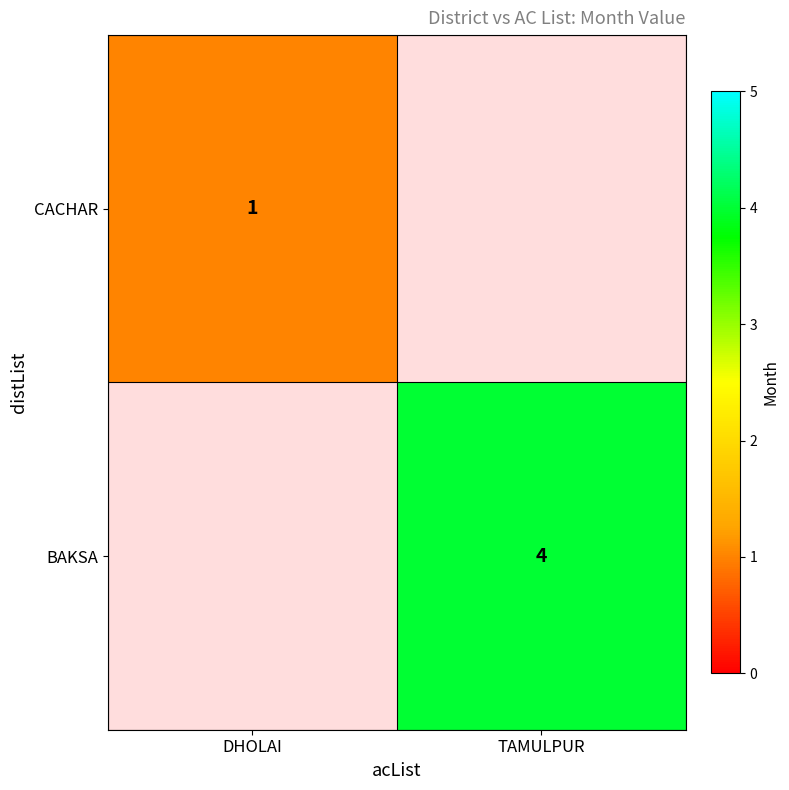

True or false: CACHAR has a value of 0 at DHOLAI.

False